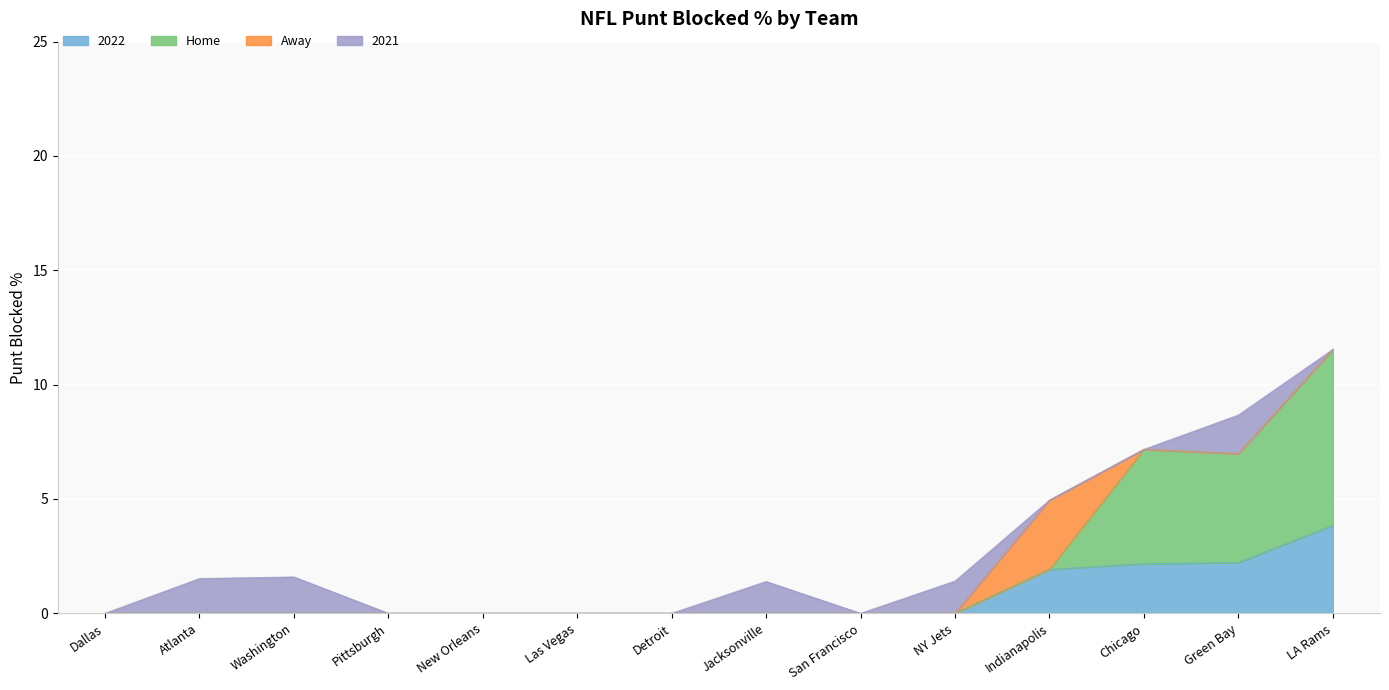

What is the total value across all series at Chicago?

7.2